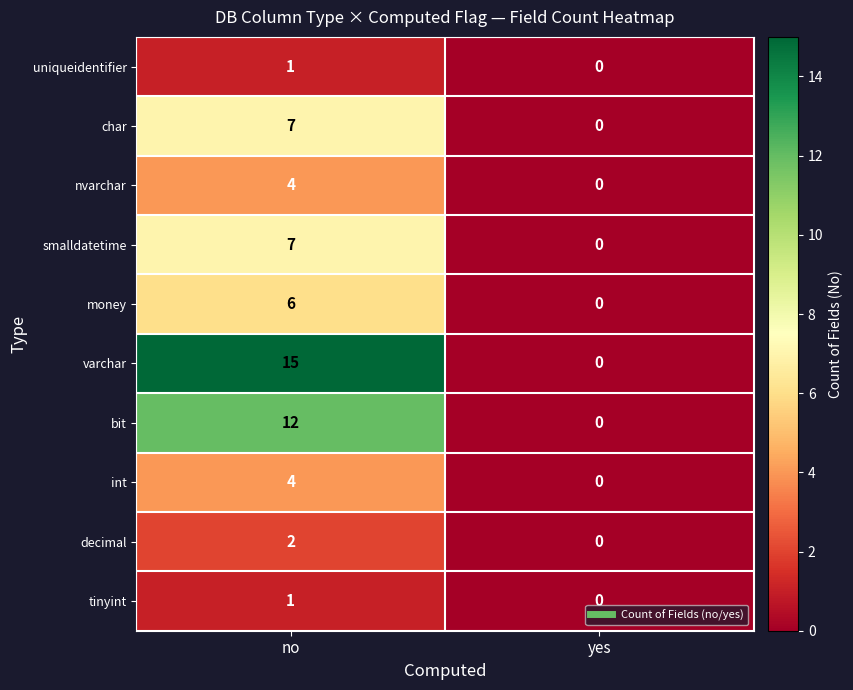

Which series changed the most between no and yes?

varchar